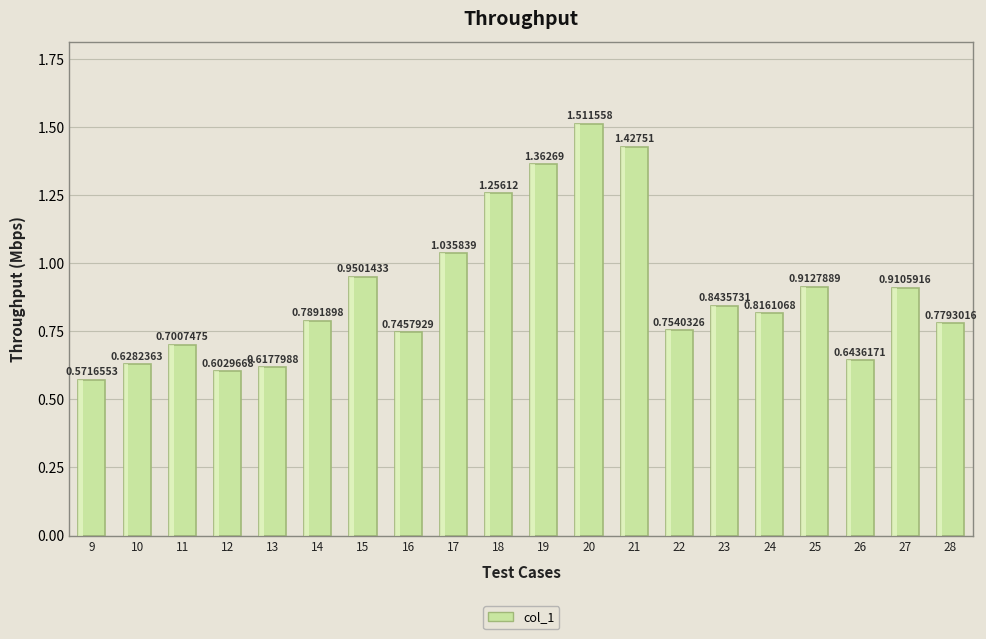

Count the number of data series in this chart.

1